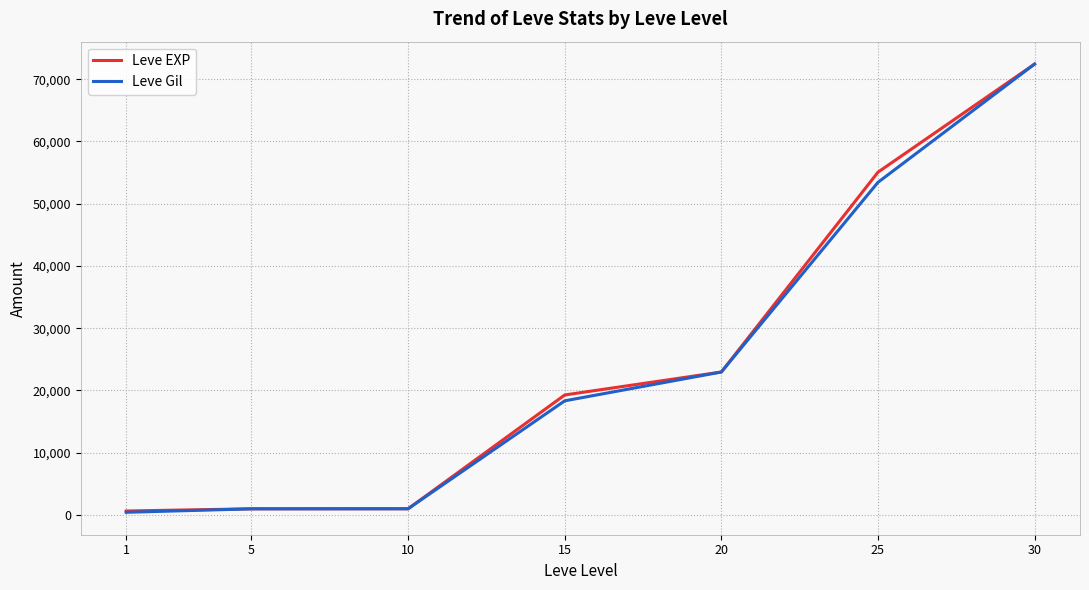

Between 10 and 25, which series saw the biggest shift?

Leve EXP